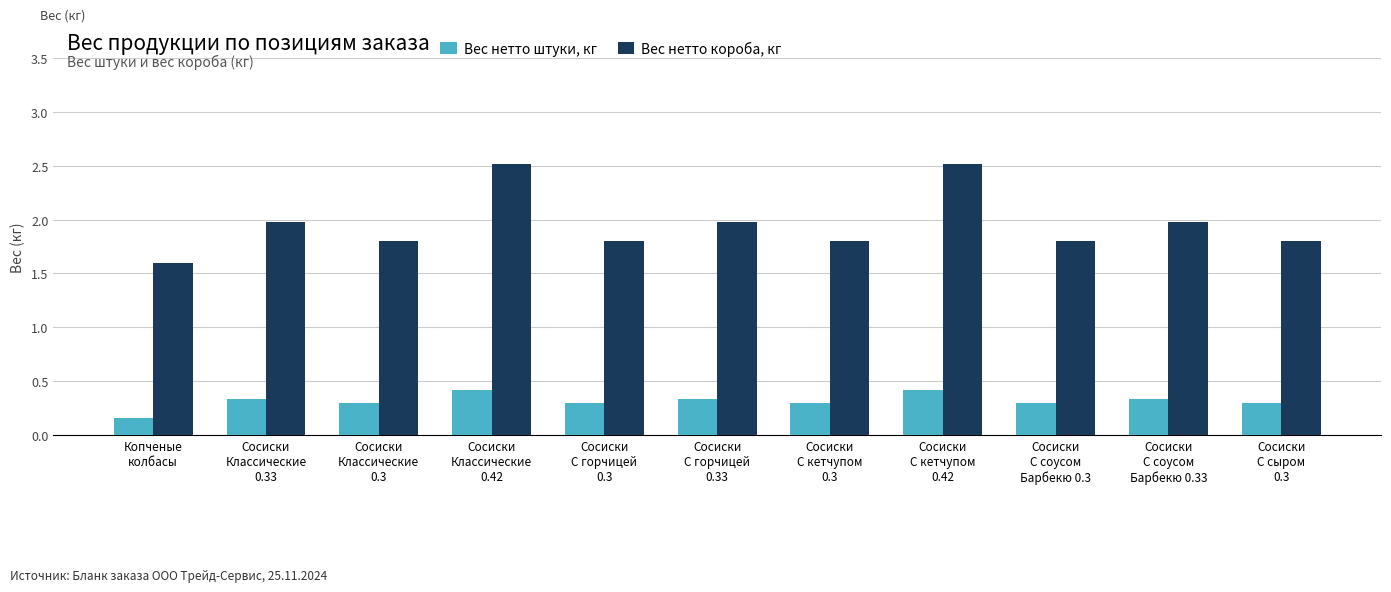

What is the total value across all series at Сосиски
С кетчупом
0.3?

2.1